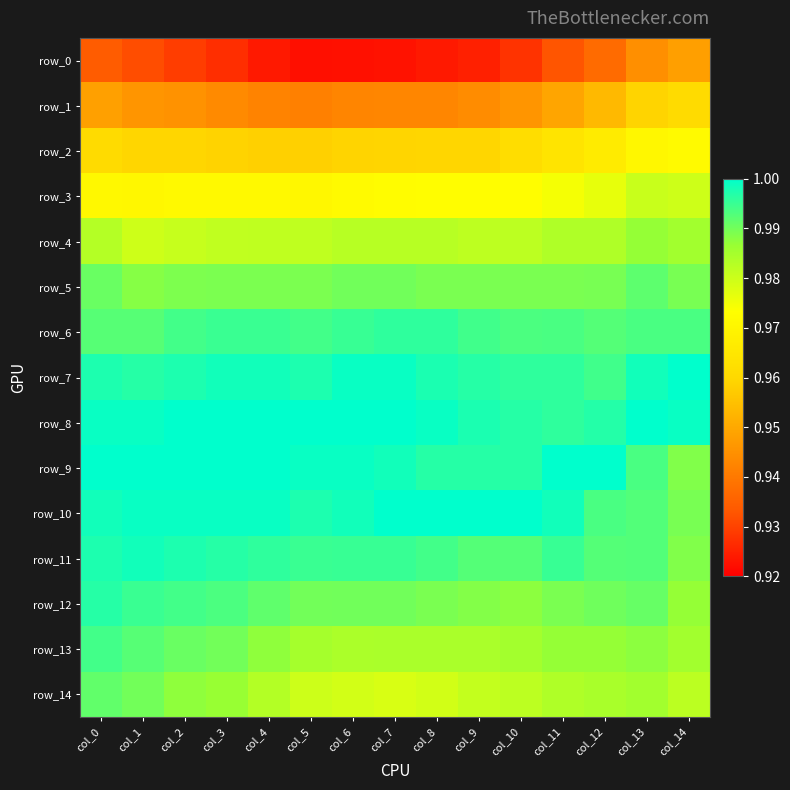

What is the lowest value of the row_14 series?

1.0